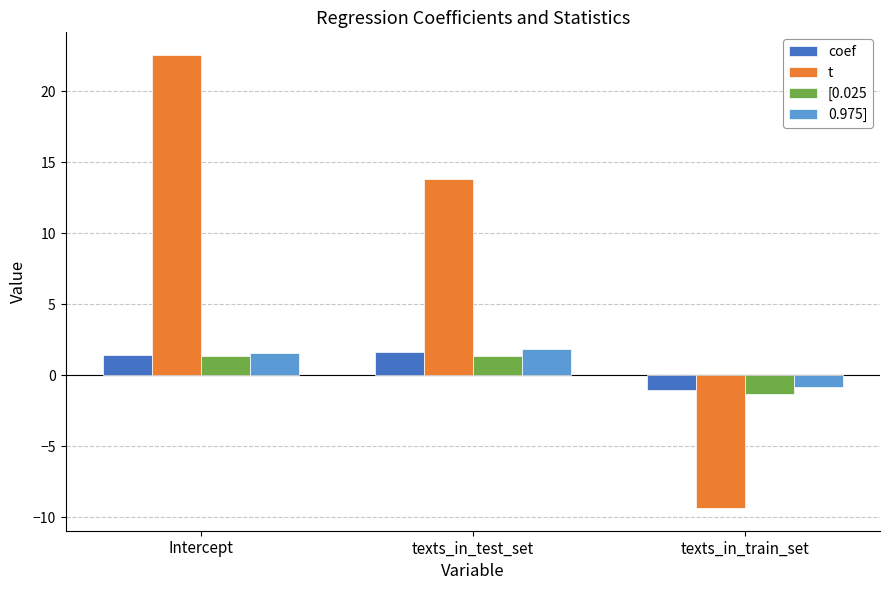

How many negative values does the [0.025 series have?

1